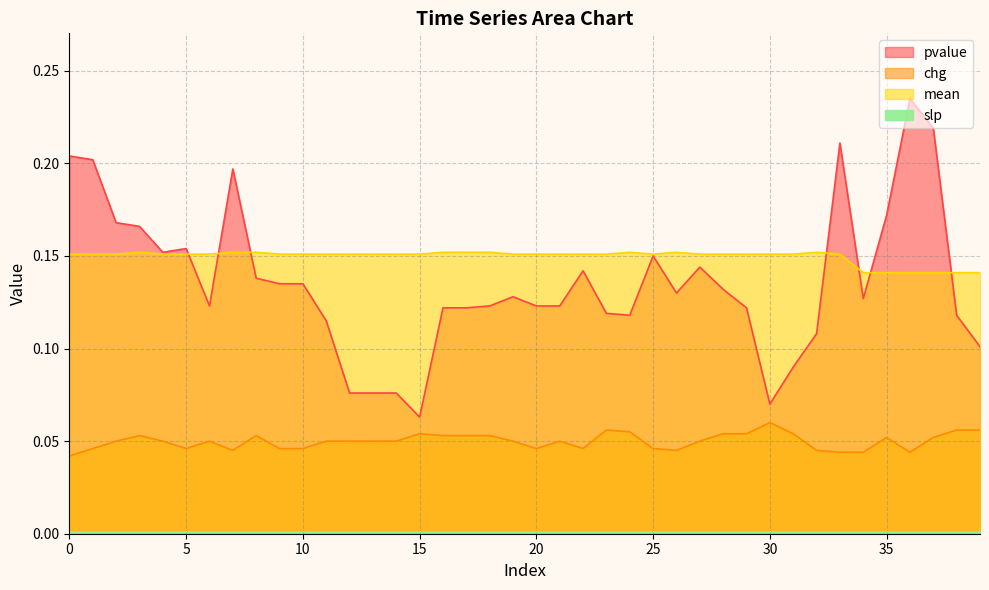

Count the number of categories in the chart.

40